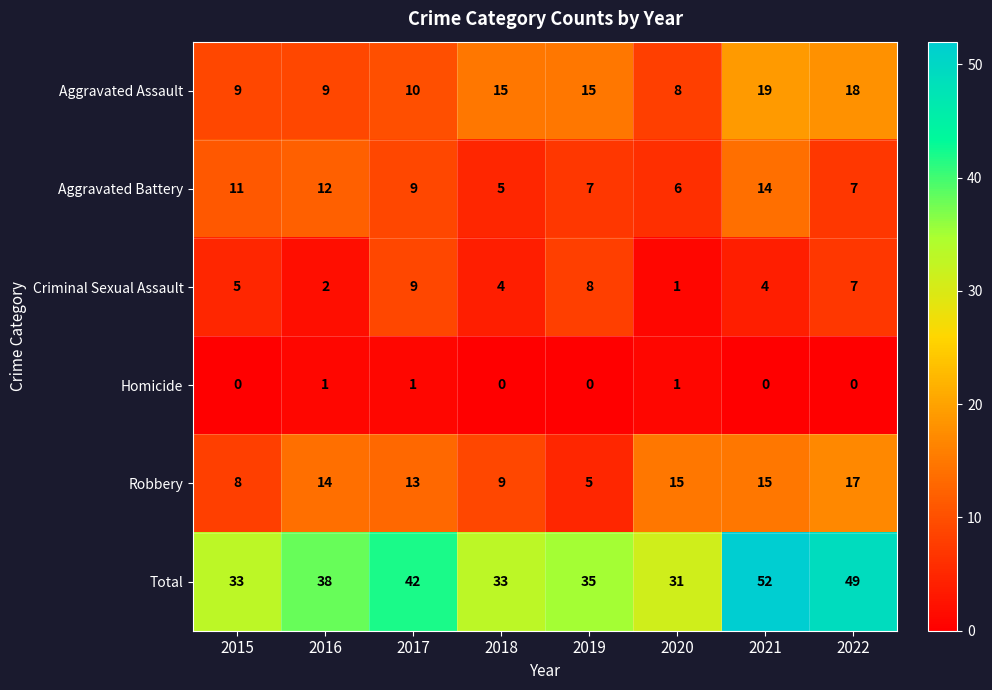

At which category is the sum across all series the highest?

2021